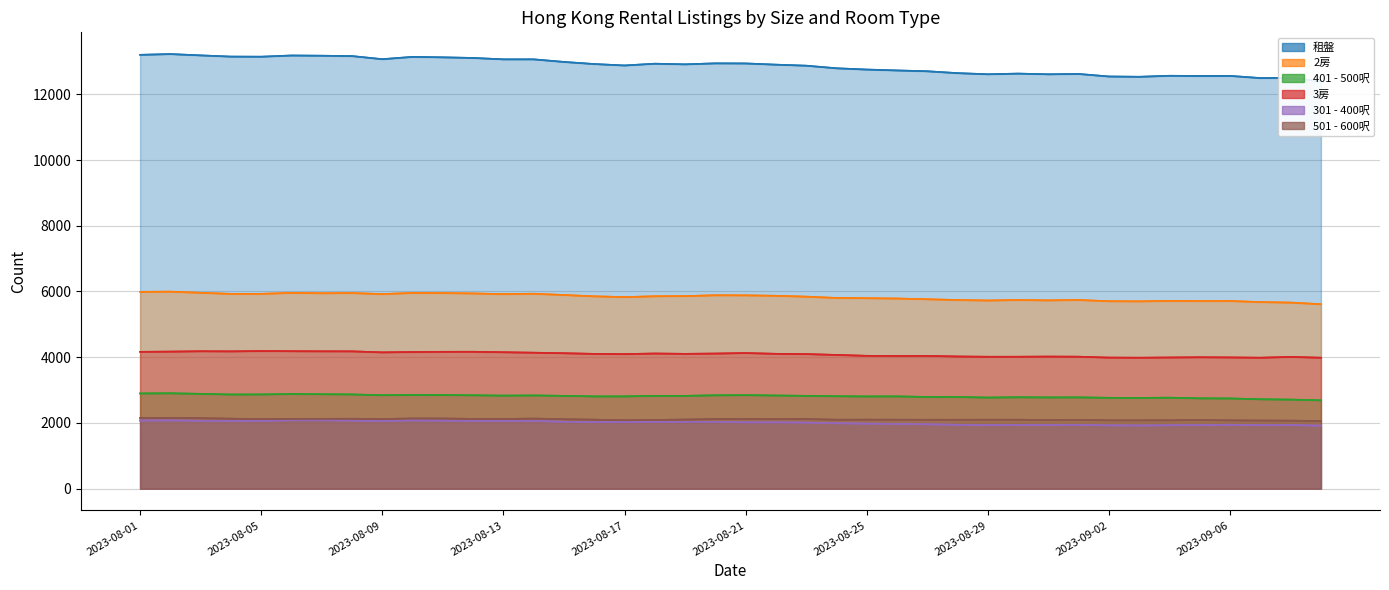

At which category does 501 - 600呎 reach its first local peak?

2023-08-02